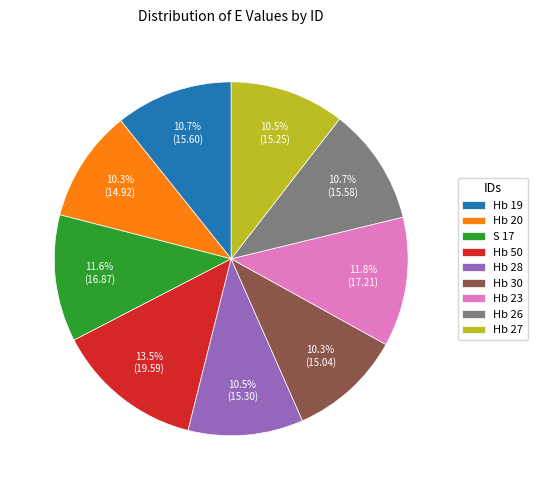

What is the ratio of the value at Hb 19 to the value at S 17?

0.9